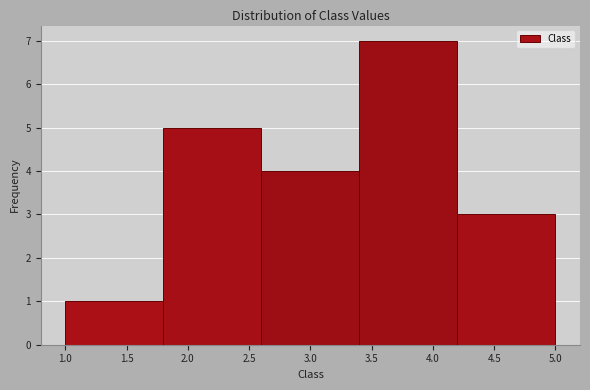

Reading left to right, list every bar in this chart as the range it spans on the x-axis followed by its height. The values are not printed on the chart, so give them approximately, as read against the axis.

1.0 to 1.8: 1
1.8 to 2.6: 5
2.6 to 3.4: 4
3.4 to 4.2: 7
4.2 to 5.0: 3